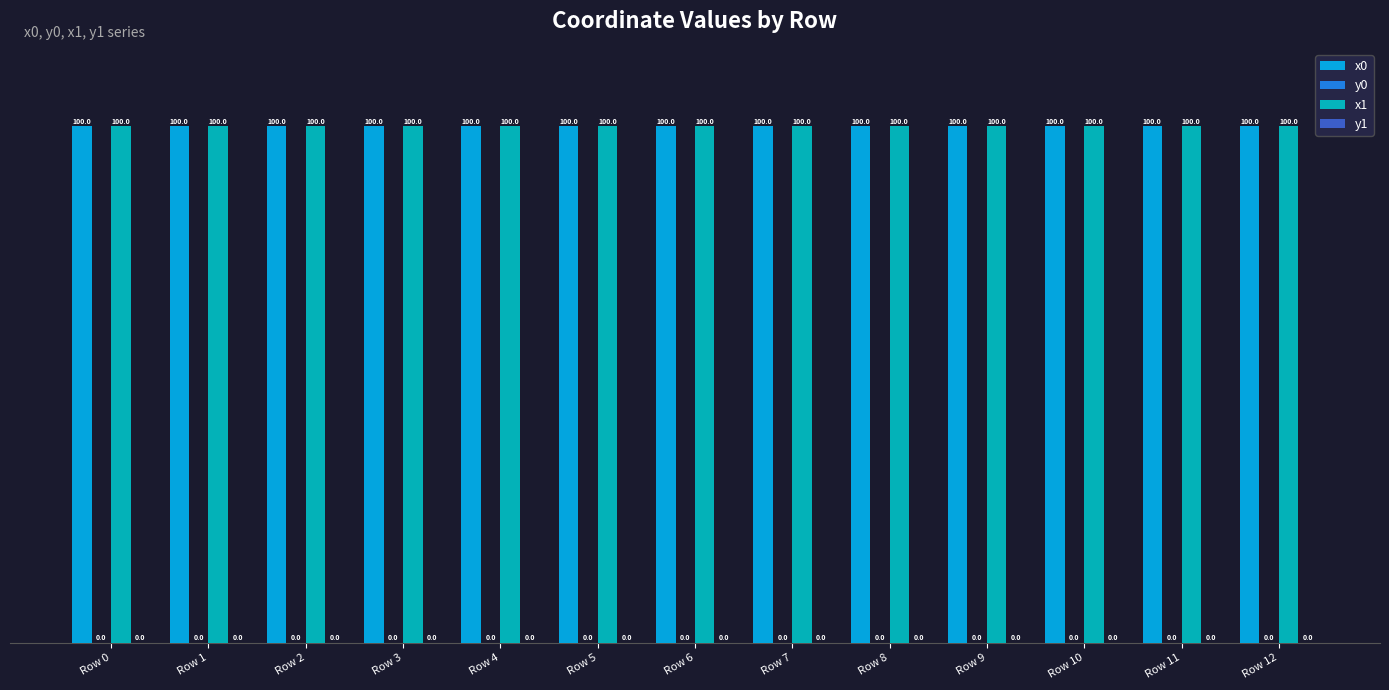

Is it true that x0 equals 100.0 at Row 12?

True